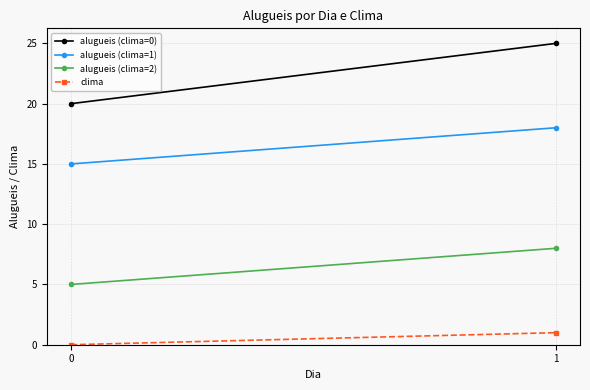

At how many categories does at least one series exceed 4?

2